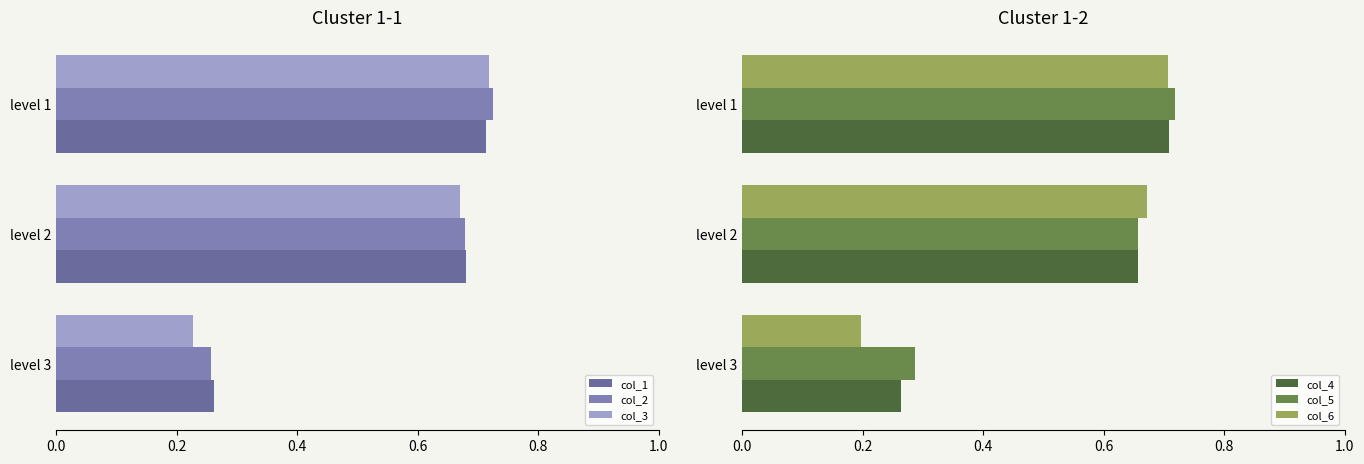

Reading right to left, what are all the values shown in this chart?

col_1: 0.7	0.7	0.3
col_2: 0.7	0.7	0.3
col_3: 0.7	0.7	0.2
col_4: 0.7	0.7	0.3
col_5: 0.7	0.7	0.3
col_6: 0.7	0.7	0.2